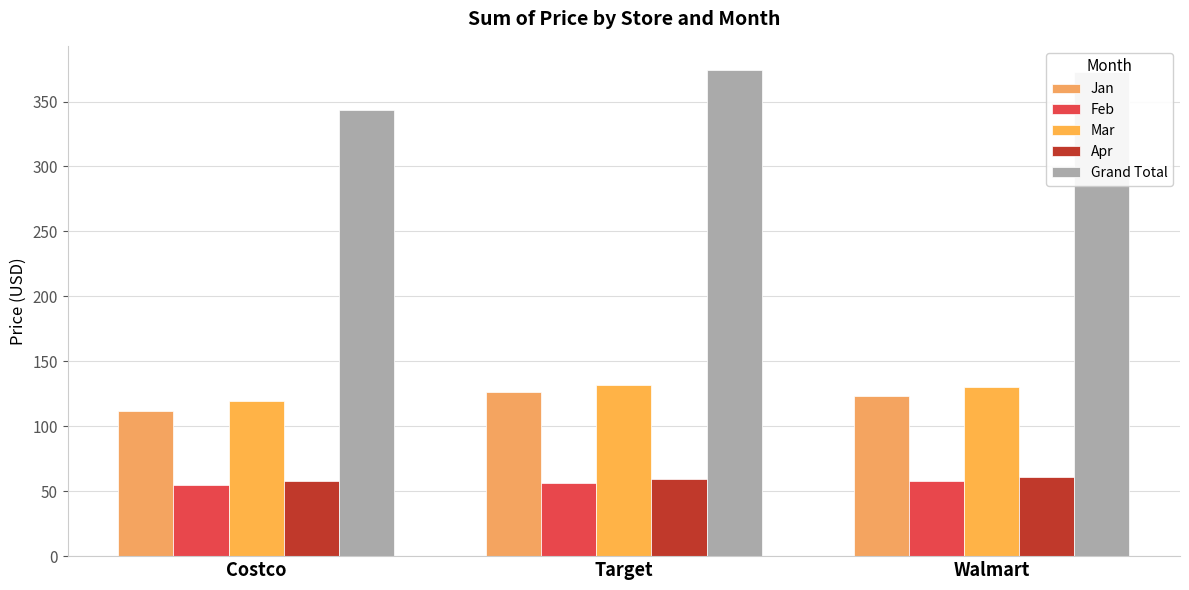

Is it true that Jan equals 111.9 at Costco?

True